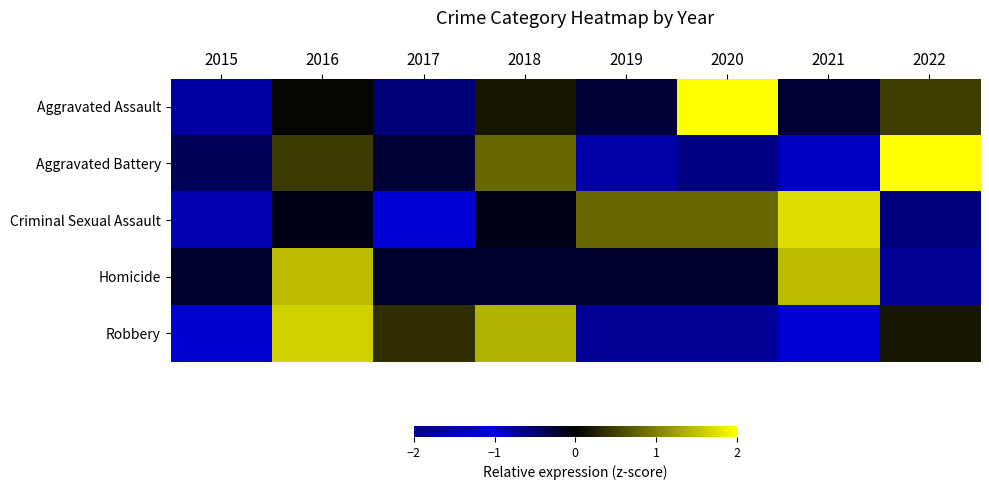

At which category is the sum across all series the highest?

2016